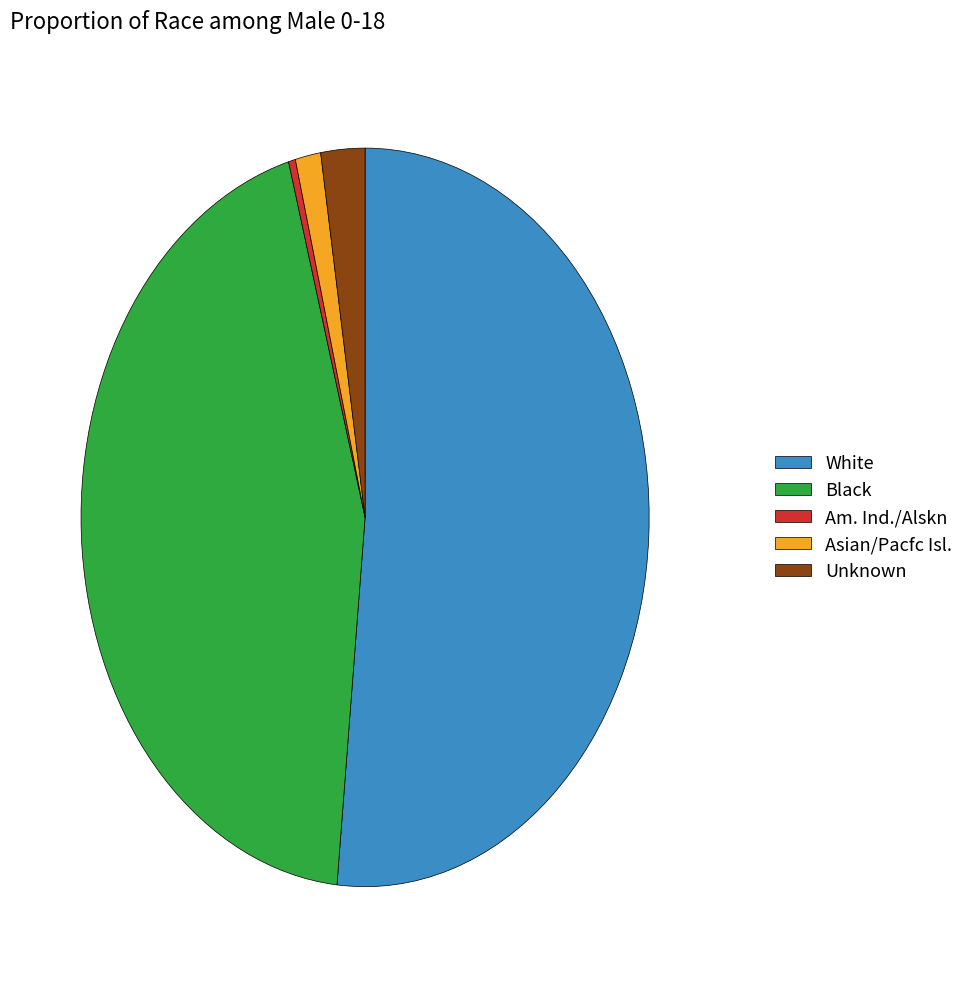

True or false: Unknown accounts for 2% of the total.

True